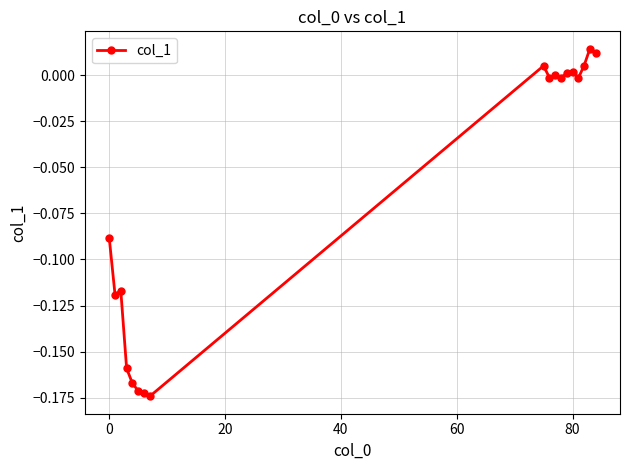

True or false: the data has more than 0 interior local peaks.

True